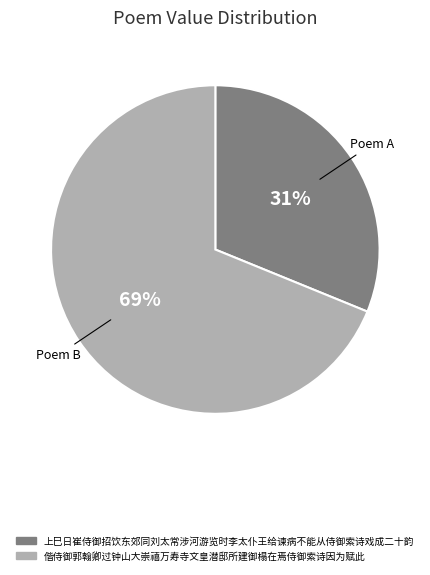

How many slices are in this pie chart?

2